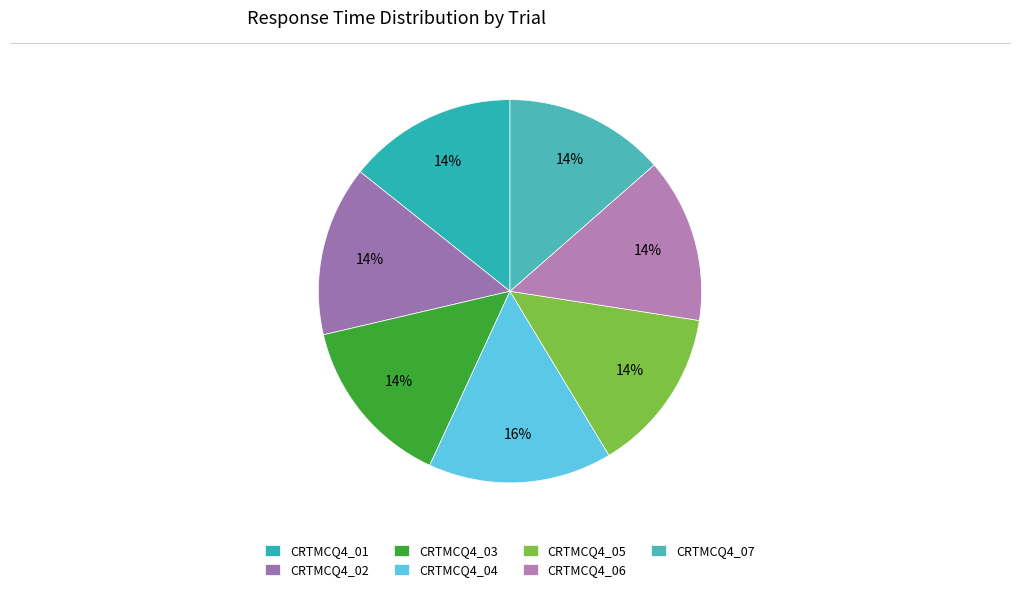

To the nearest percent, what portion does CRTMCQ4_05 represent?

14%